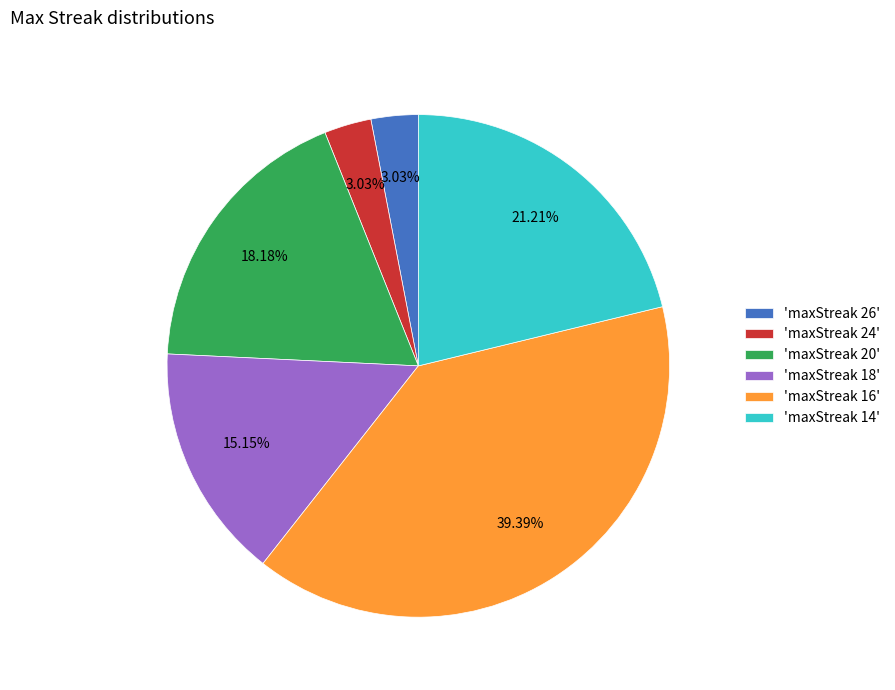

Count the number of slices in the pie.

6